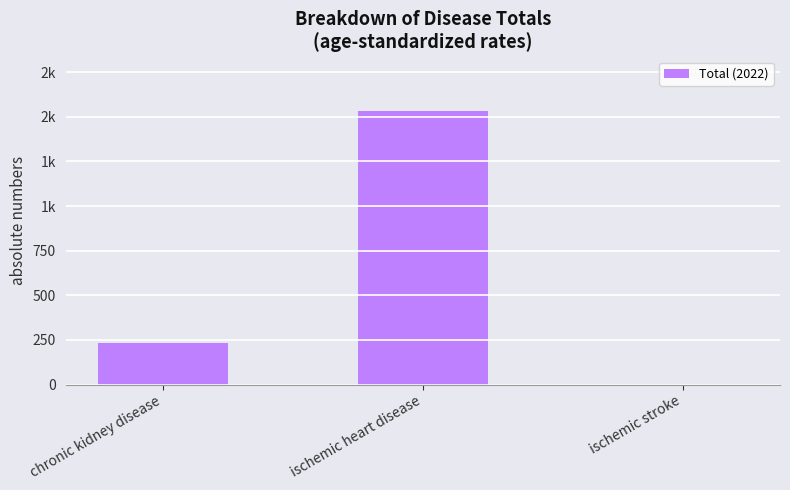

Does the chart contain any negative values?

No